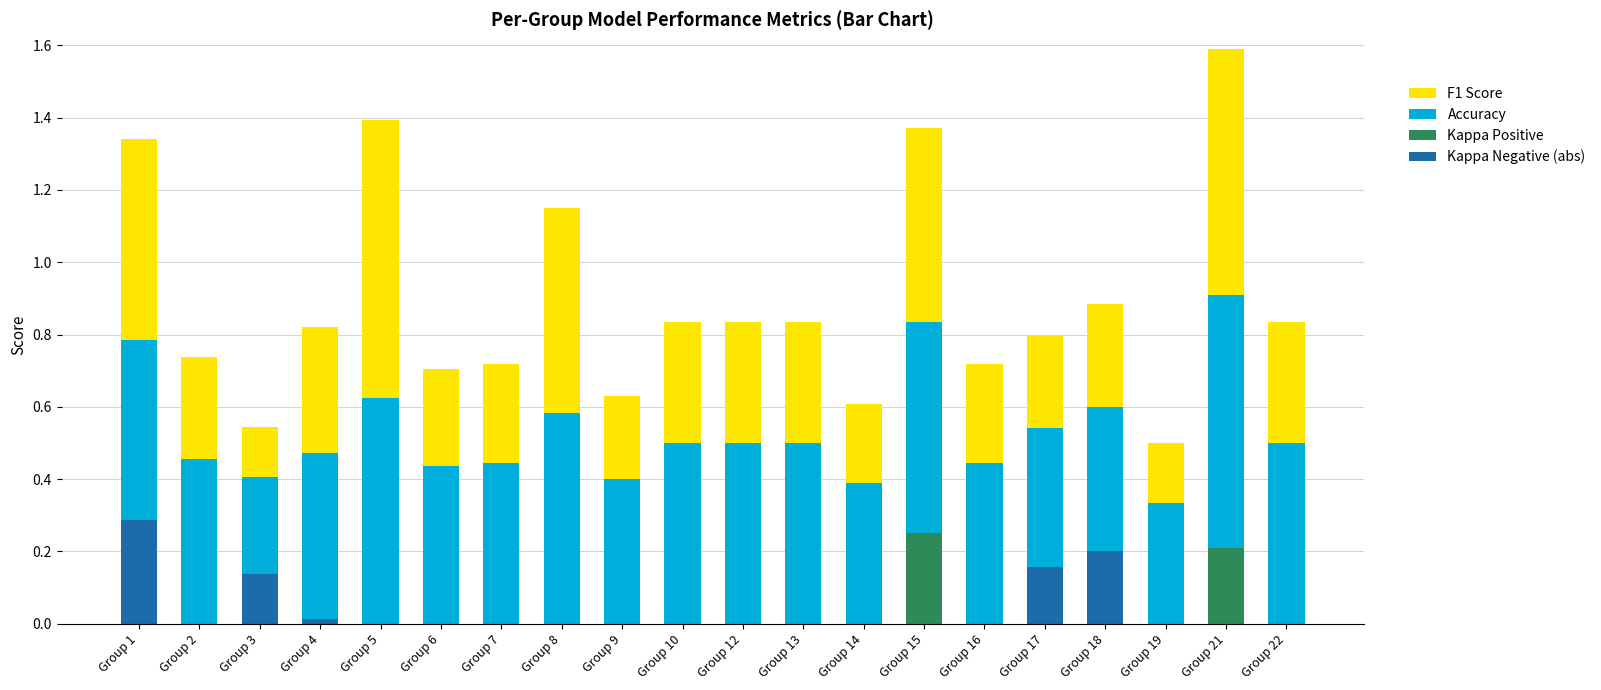

At which category is the sum across all series the highest?

Group 21